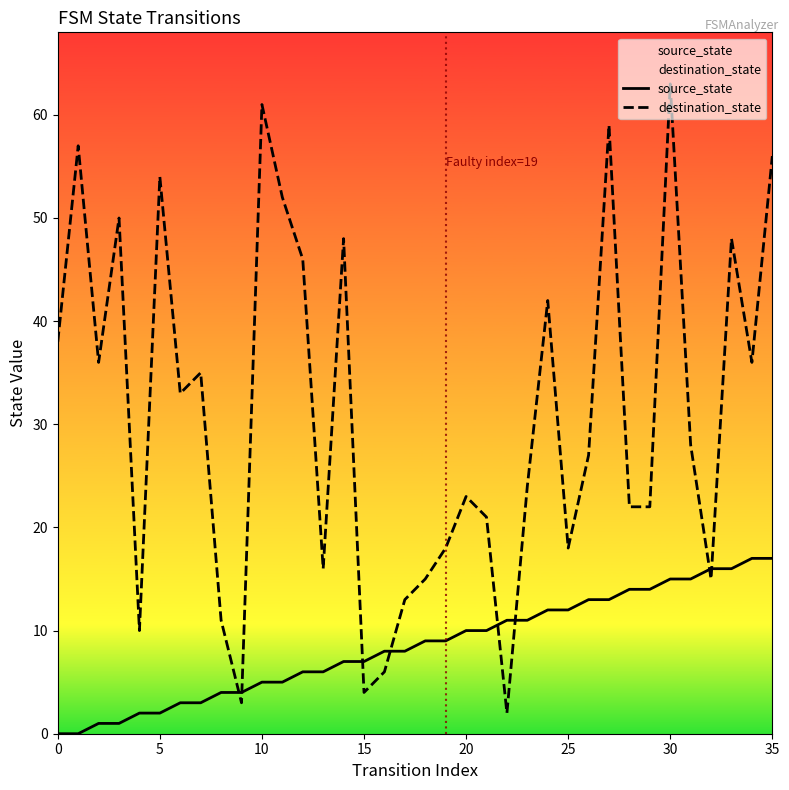

How many data points in destination_state are above 28?

17